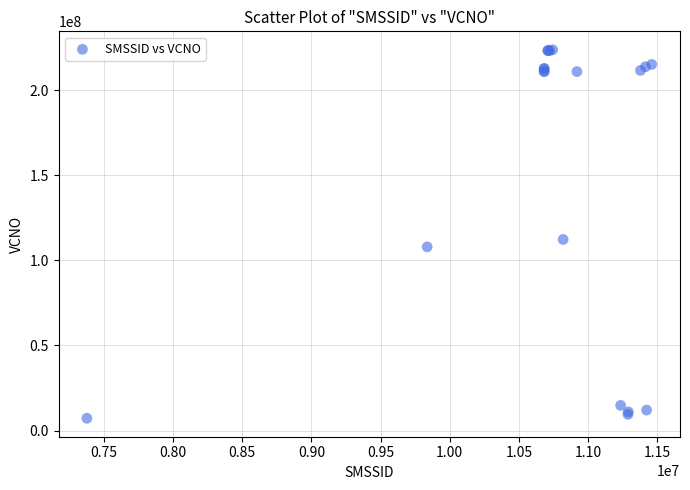

What Y value in the scatter plot is closest to 115458287?

112271325